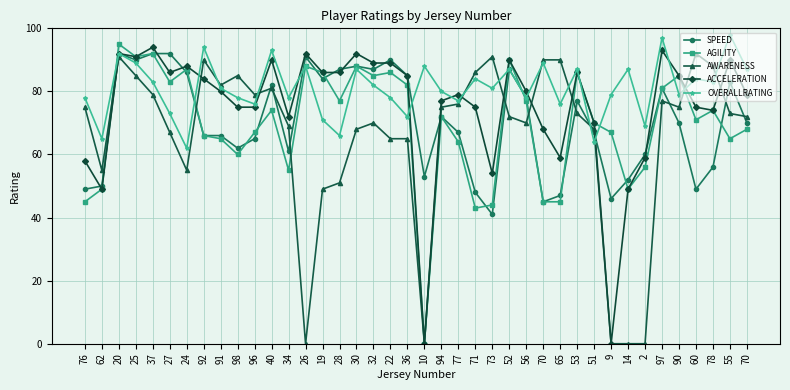

What is the label of the 12th point from the right?

65